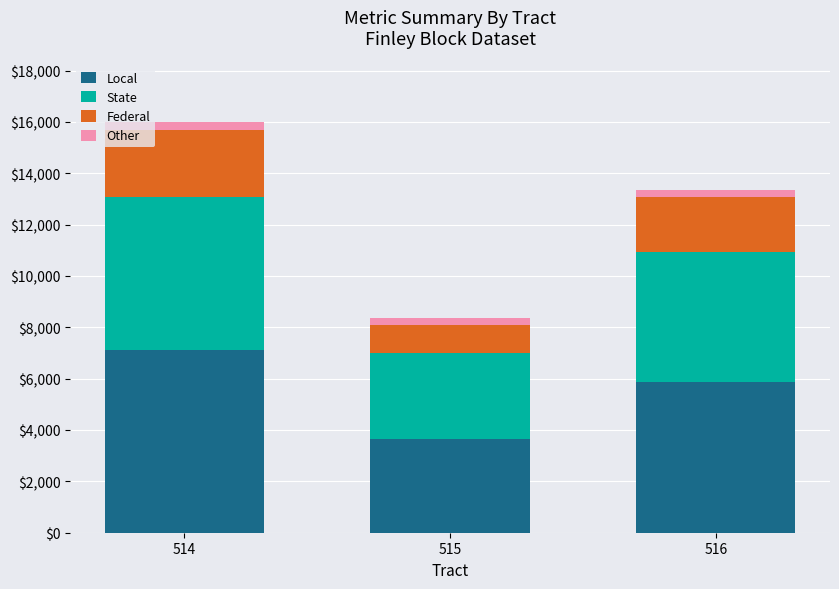

Reading left to right, list the values for the Local series.

7114.8	3651.1	5853.1